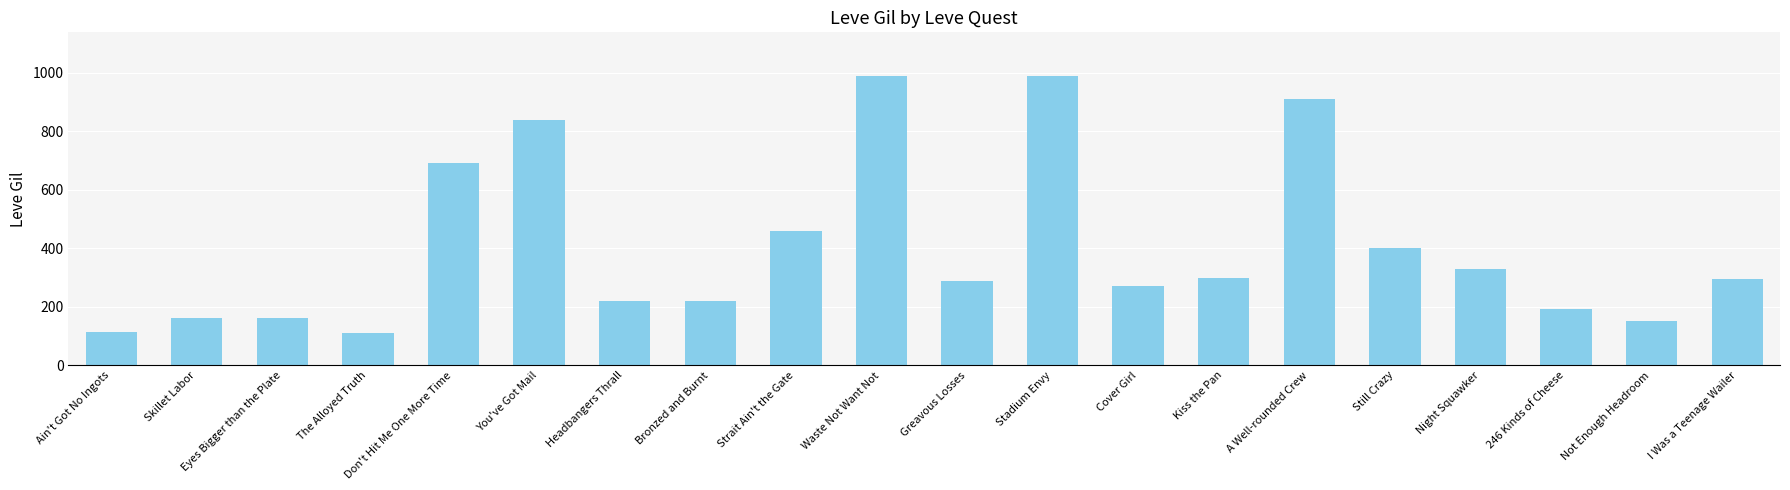

What is the difference between the maximum and minimum values?

878